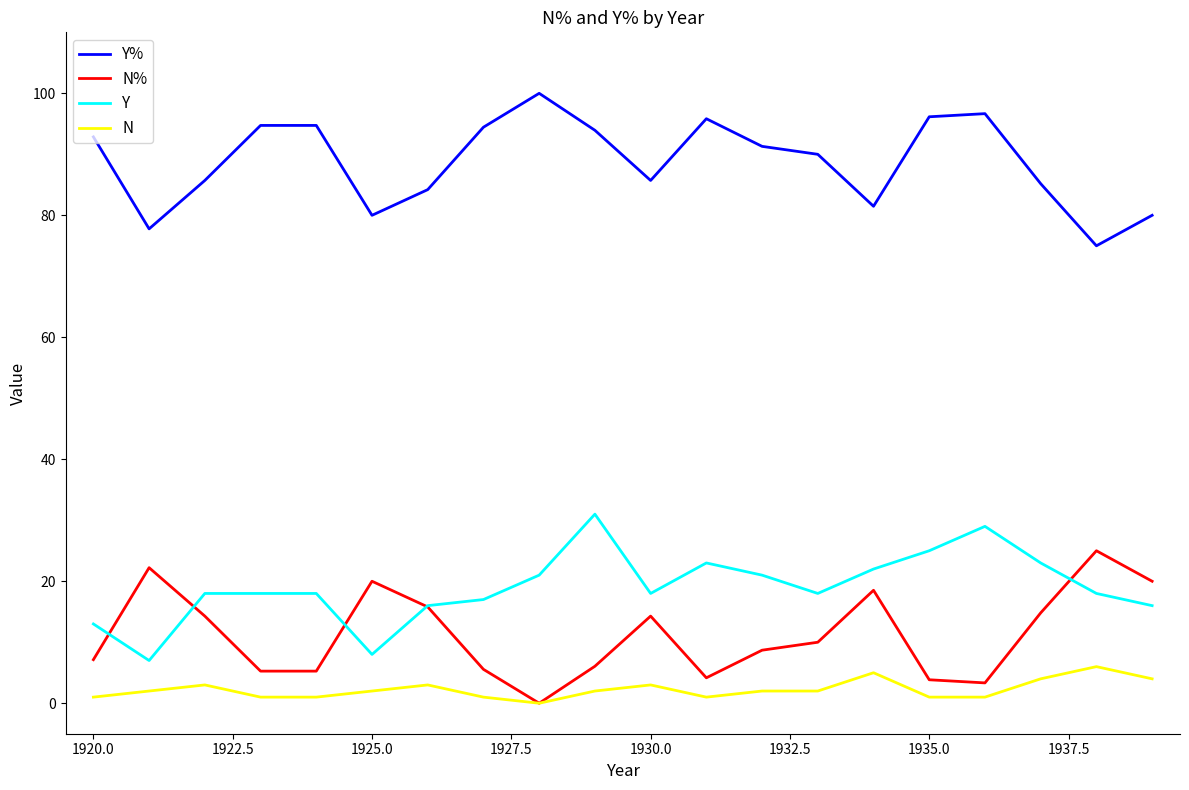

True or false: N% has more than 0 interior local peaks.

True